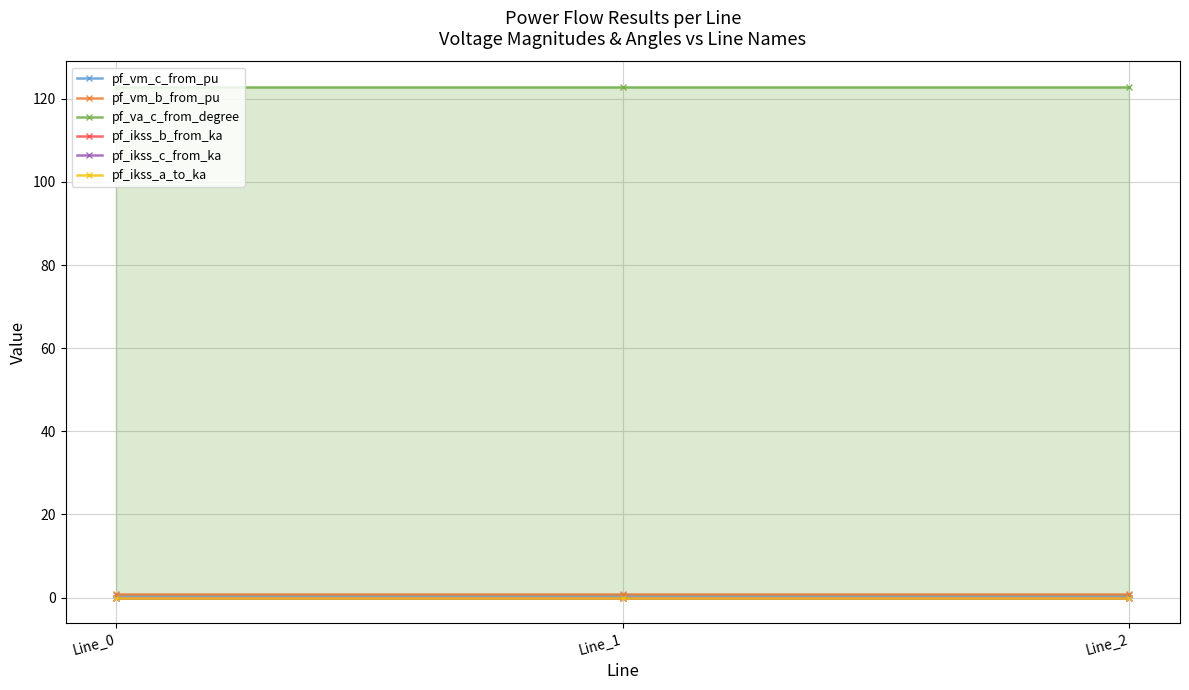

Count the number of data series in this chart.

6